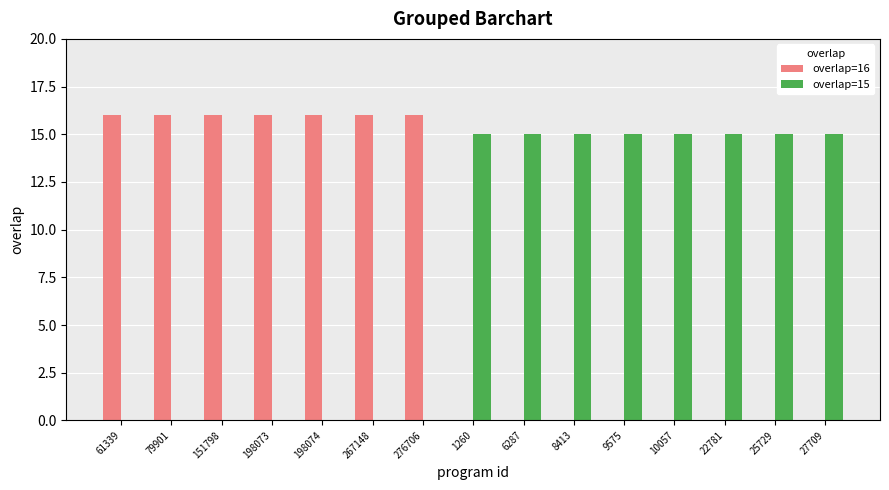

Are the bars horizontal?

No